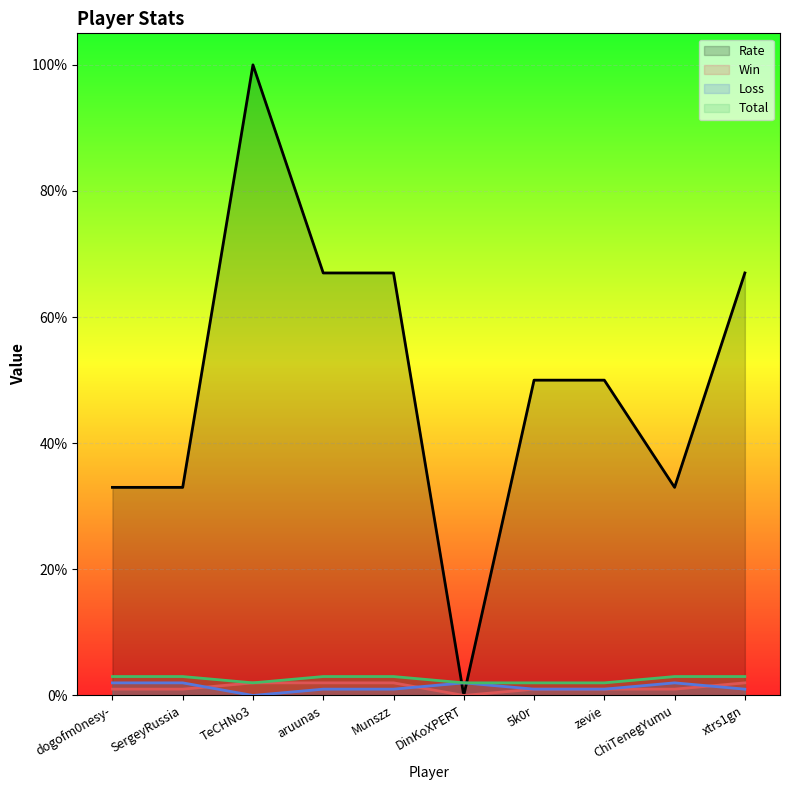

What are all the series names shown in the legend?

Rate, Win, Loss, Total